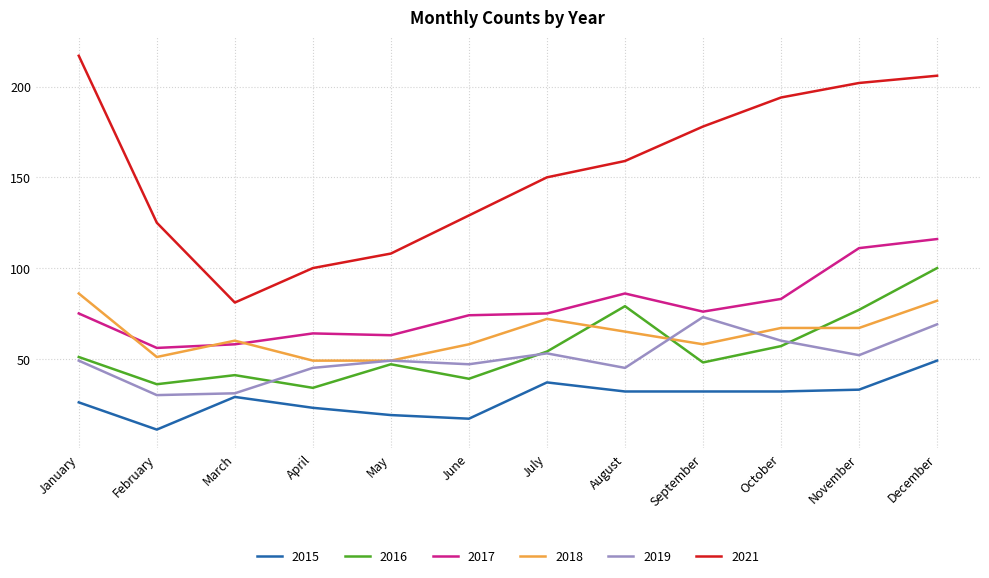

True or false: 2021 has a value of 86 at August.

False